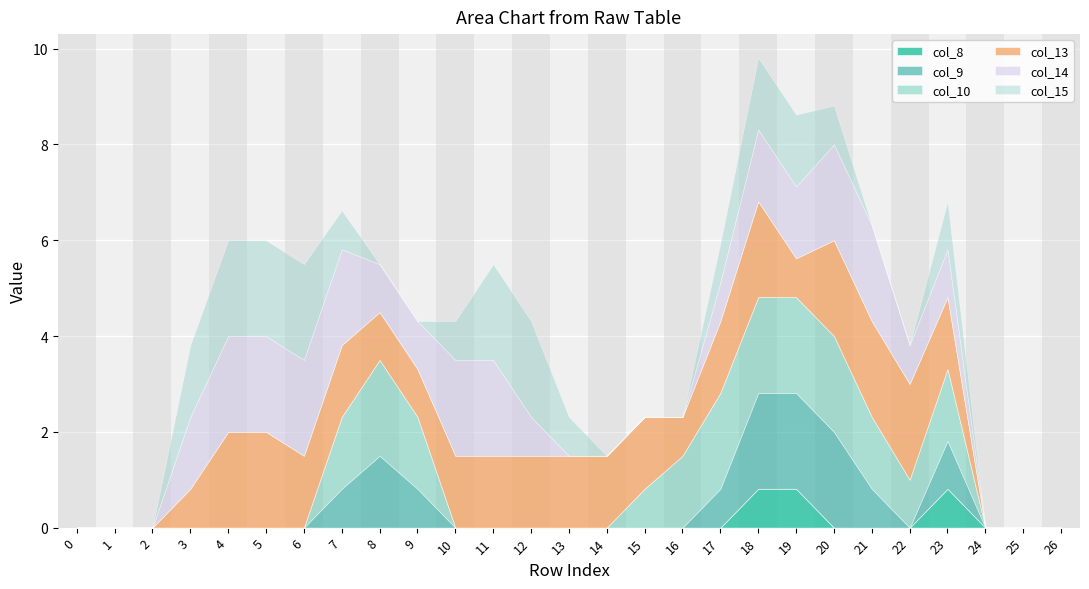

Which series has the largest total across all categories?

col_13